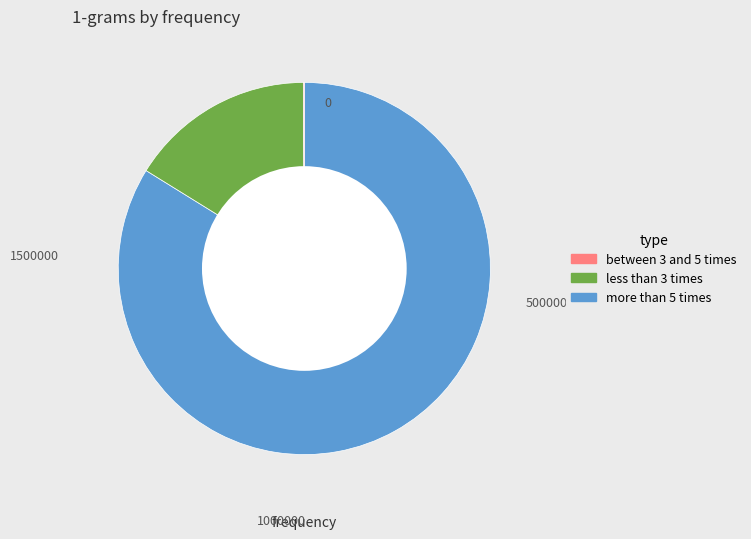

Does any single category account for the majority?

Yes